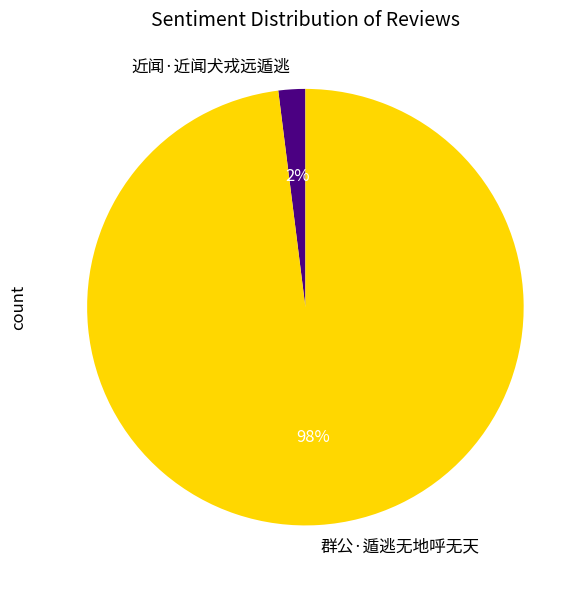

To the nearest percent, what is the average slice percentage?

50%